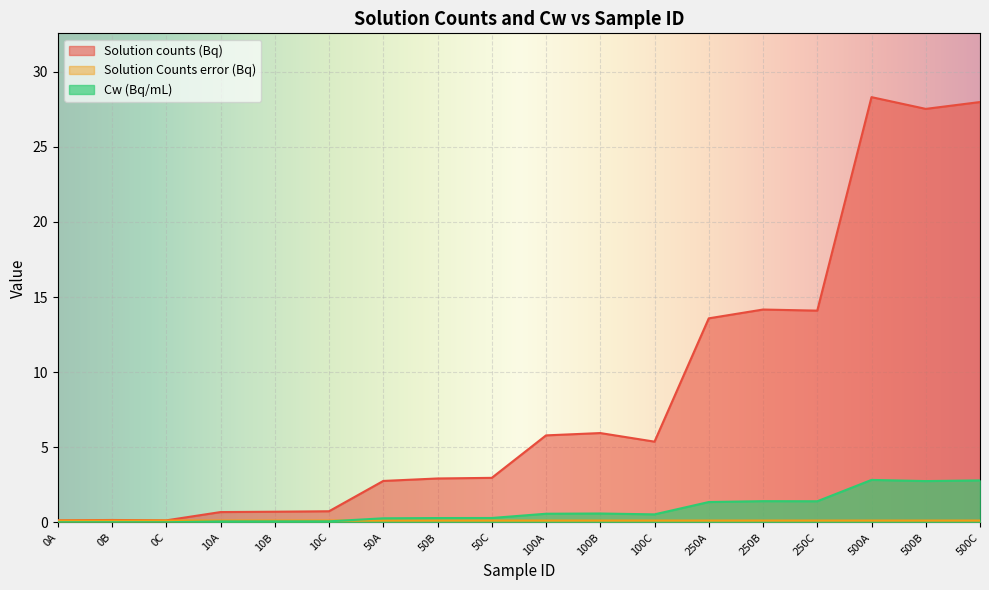

Is it true that Solution Counts error (Bq) equals 0.1 at 250B?

True